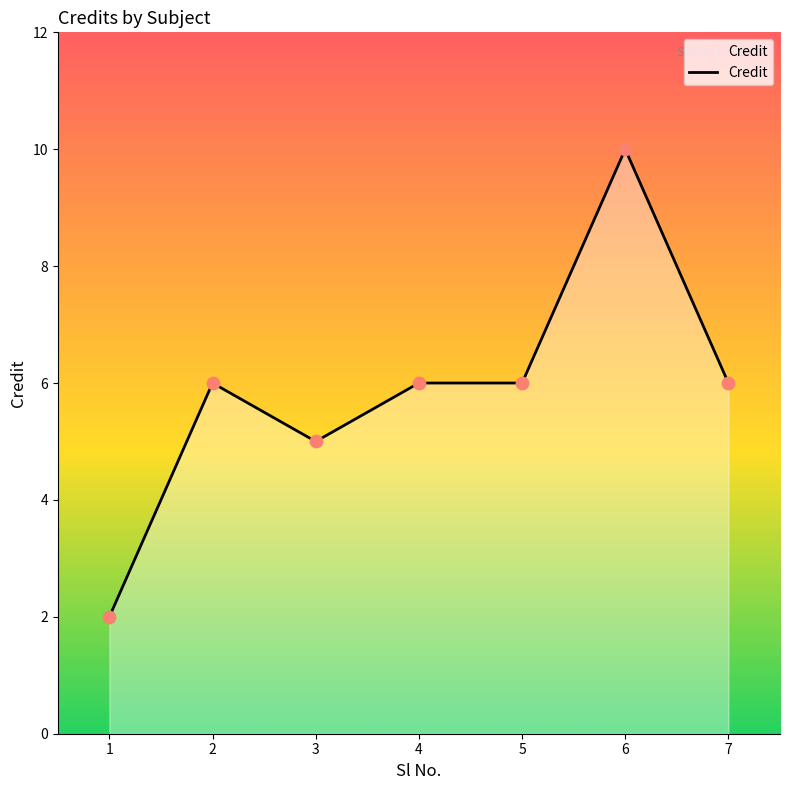

Which has a higher value, 6 or 5?

6